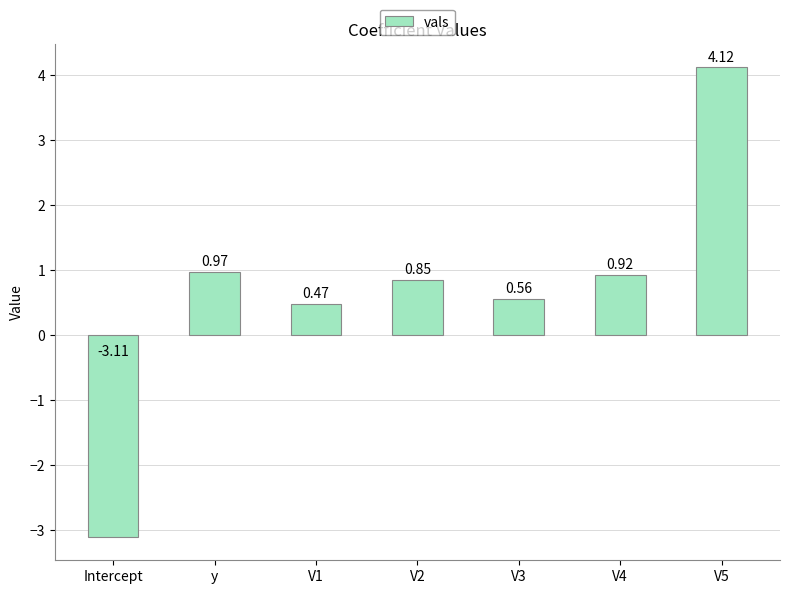

What is the difference between the second highest and minimum values?

4.1